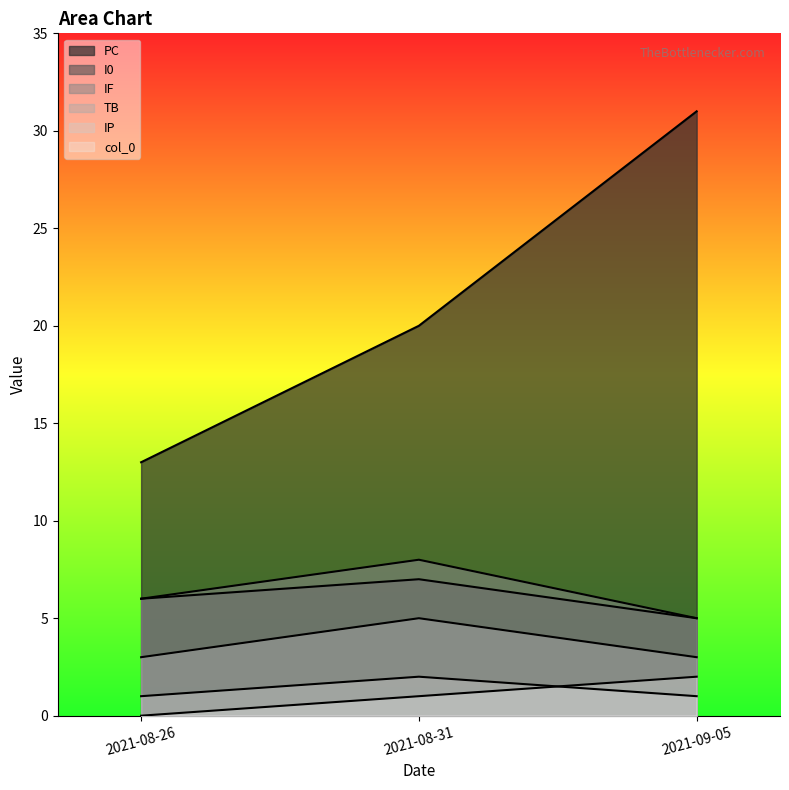

How many data points does each series have?

3